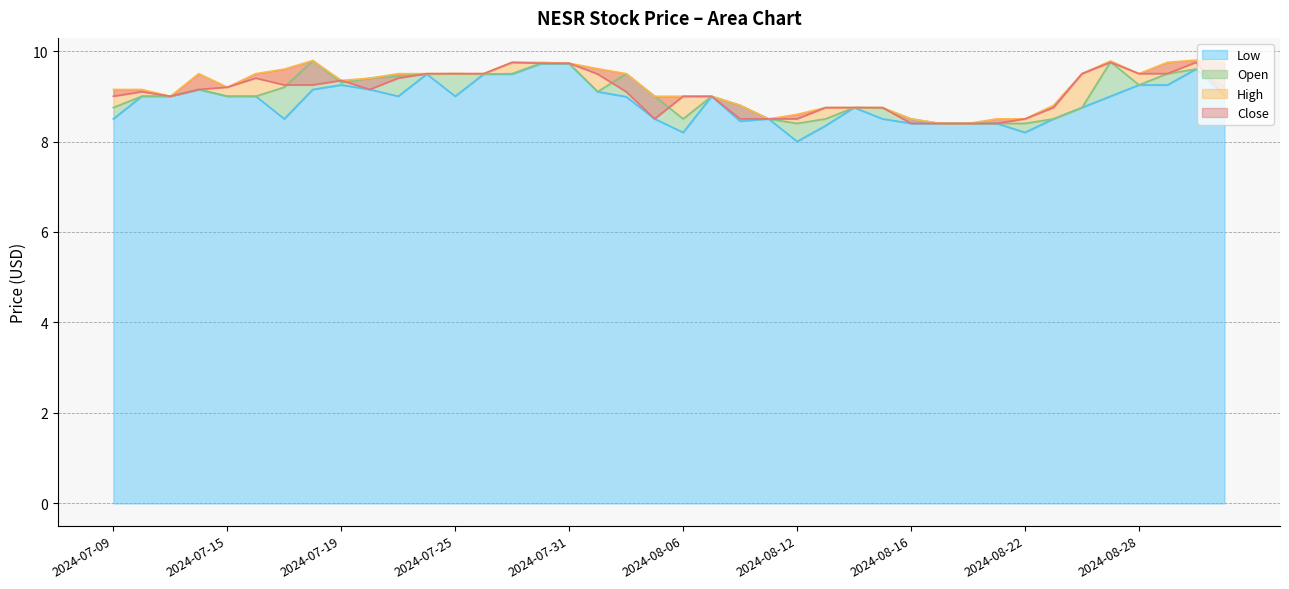

Where is the first local maximum for Low?

2024-07-12